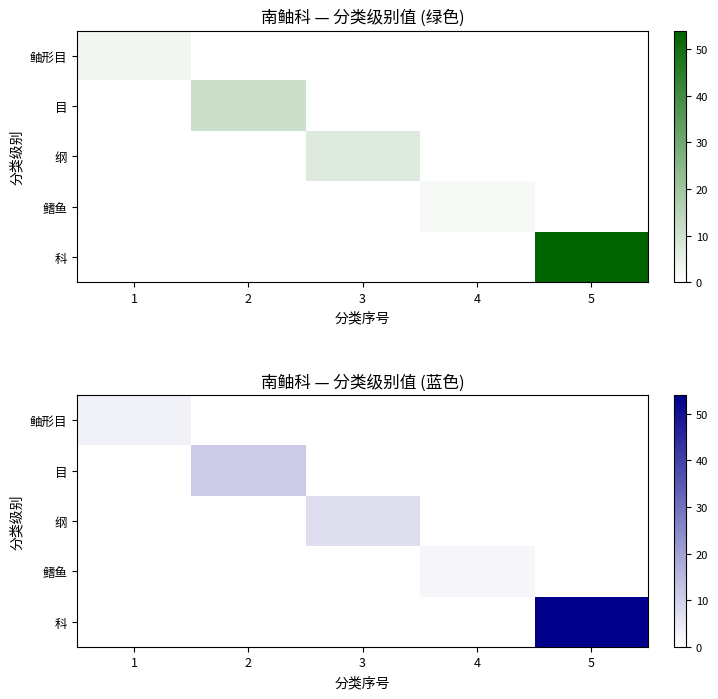

Between 4 and 1, which is larger?

1